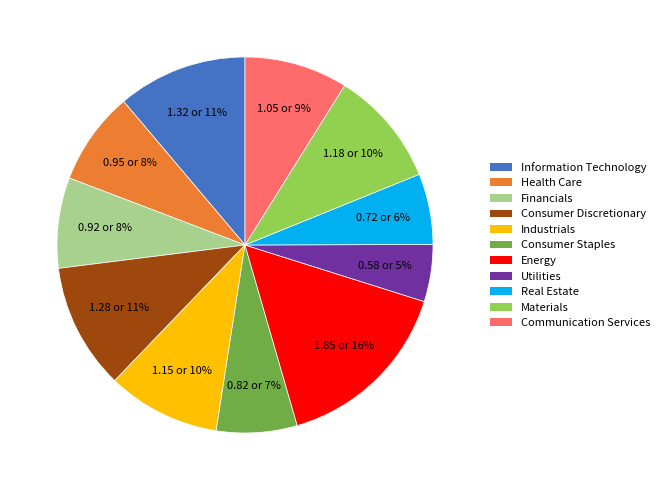

Does Financials represent more than half of the total?

No